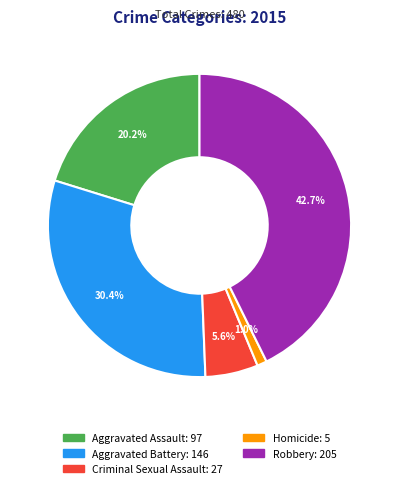

Between Aggravated Battery and Aggravated Assault, which is larger?

Aggravated Battery